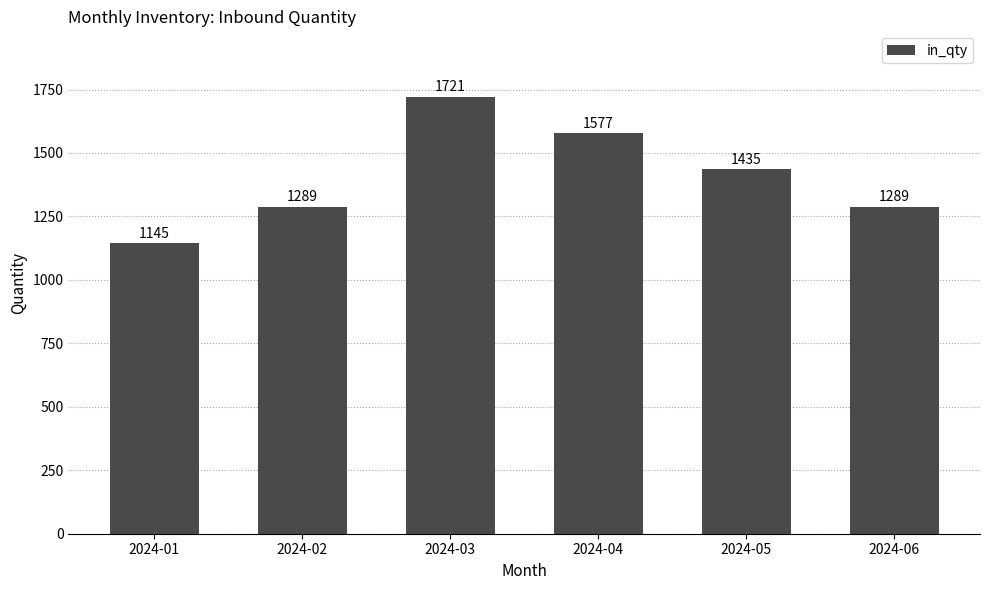

How many data points does each series have?

6